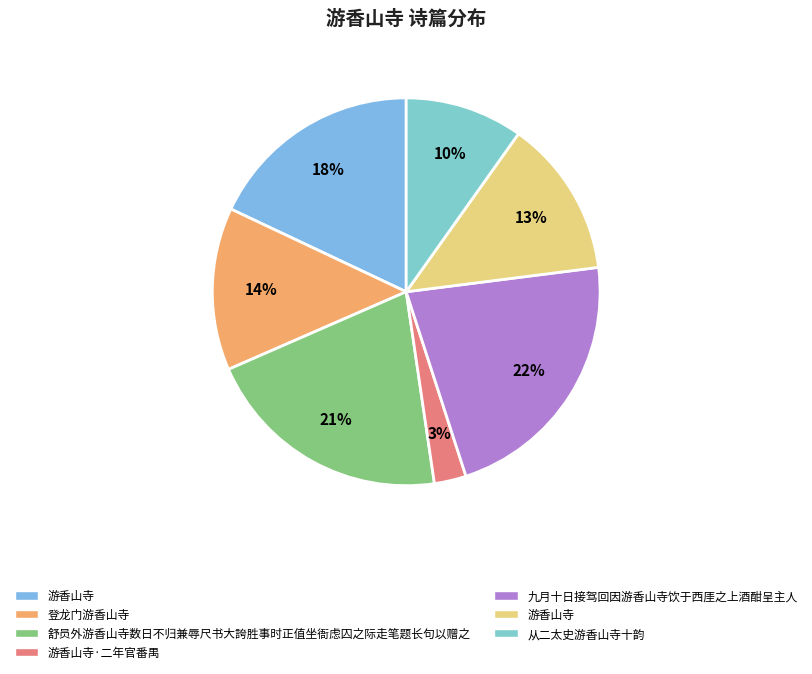

Count the number of slices in the pie.

7